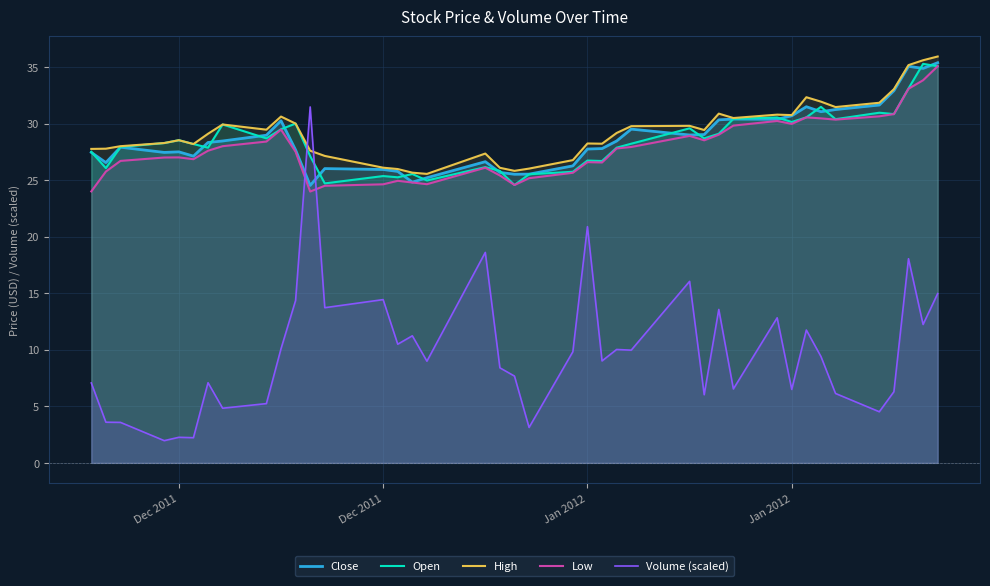

How many lines are shown in the chart?

5